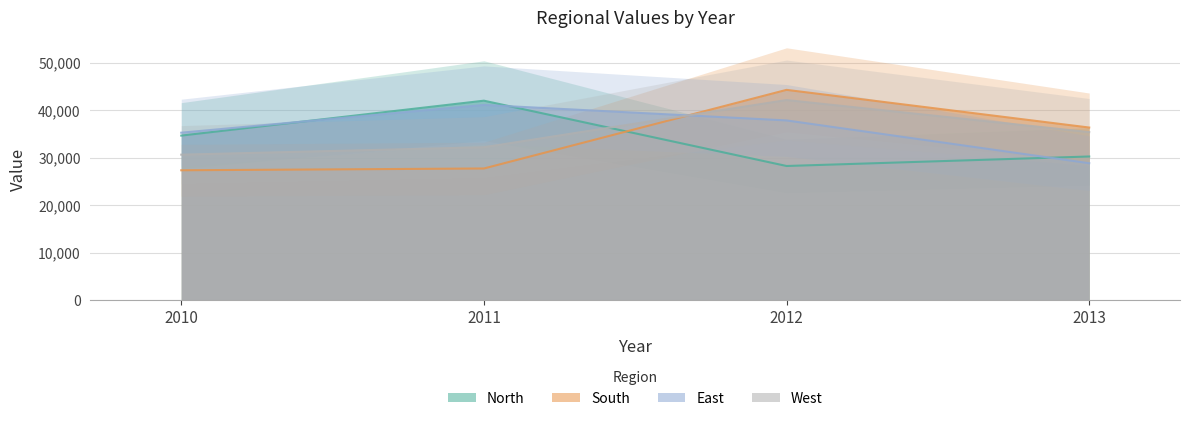

What is the maximum value for North?

41989